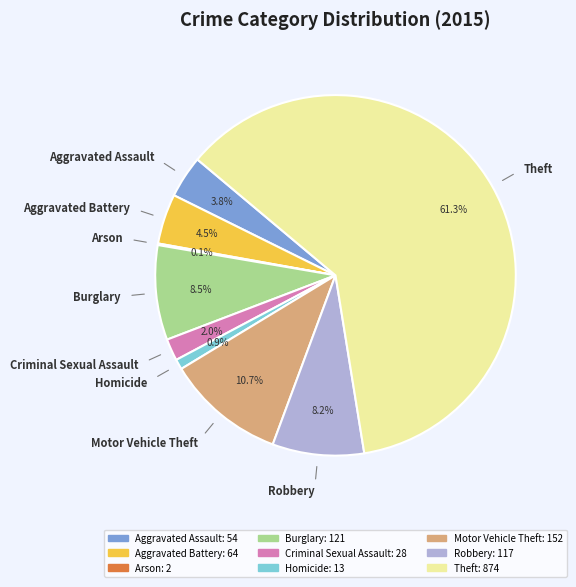

What percentage is the Criminal Sexual Assault slice, to the nearest percent?

2%